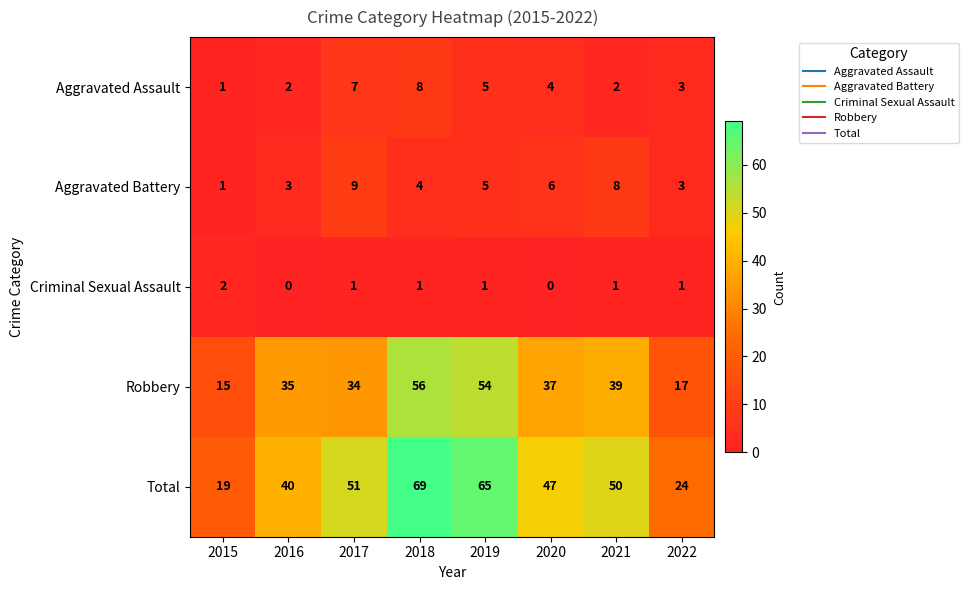

Where is Total nearest to the value 44?

2020